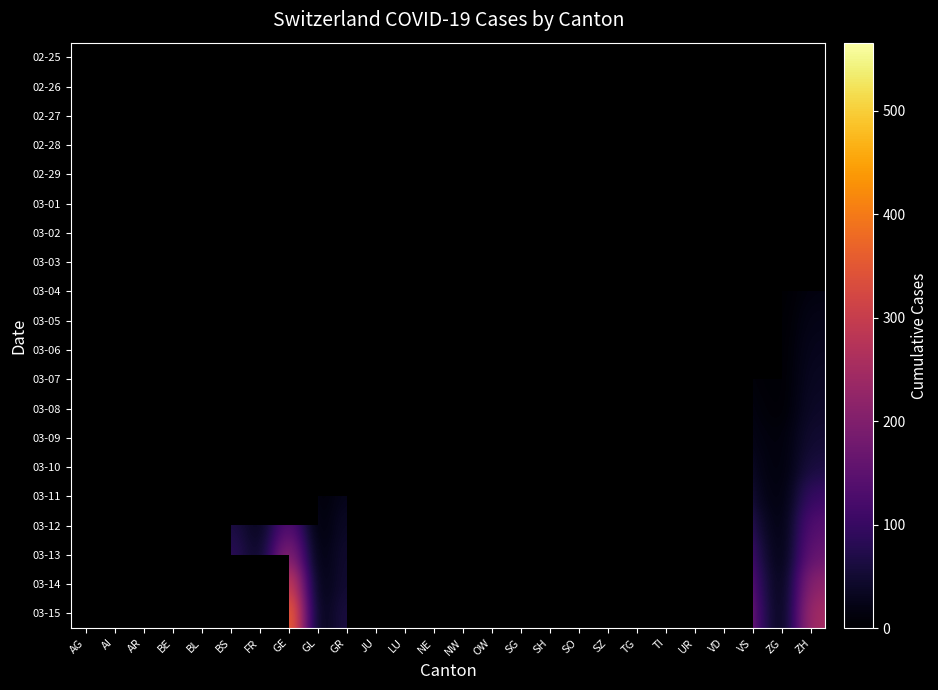

Which series has the largest range (max minus min)?

03-13